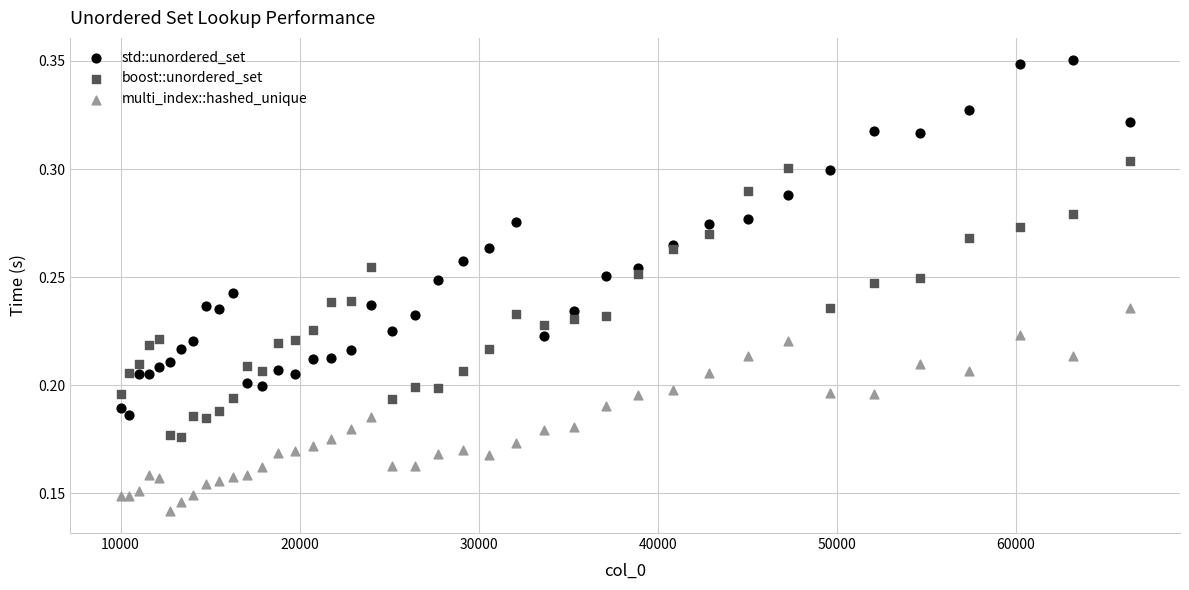

Which series has the largest Y range (max minus min)?

std::unordered_set